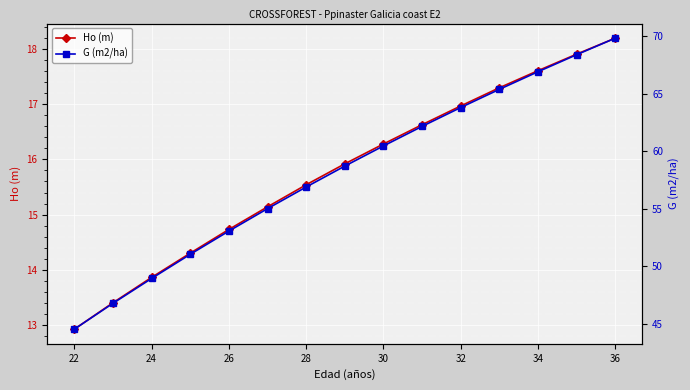

At how many categories does at least one series exceed 64?

4